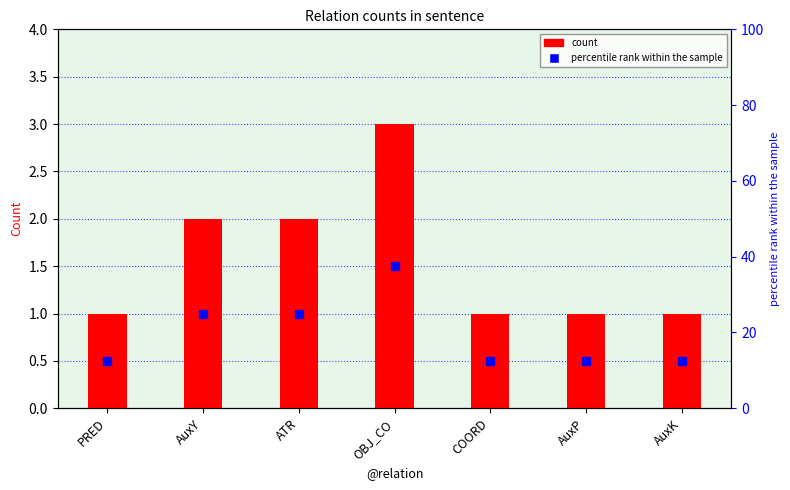

How many bars are there in total?

7